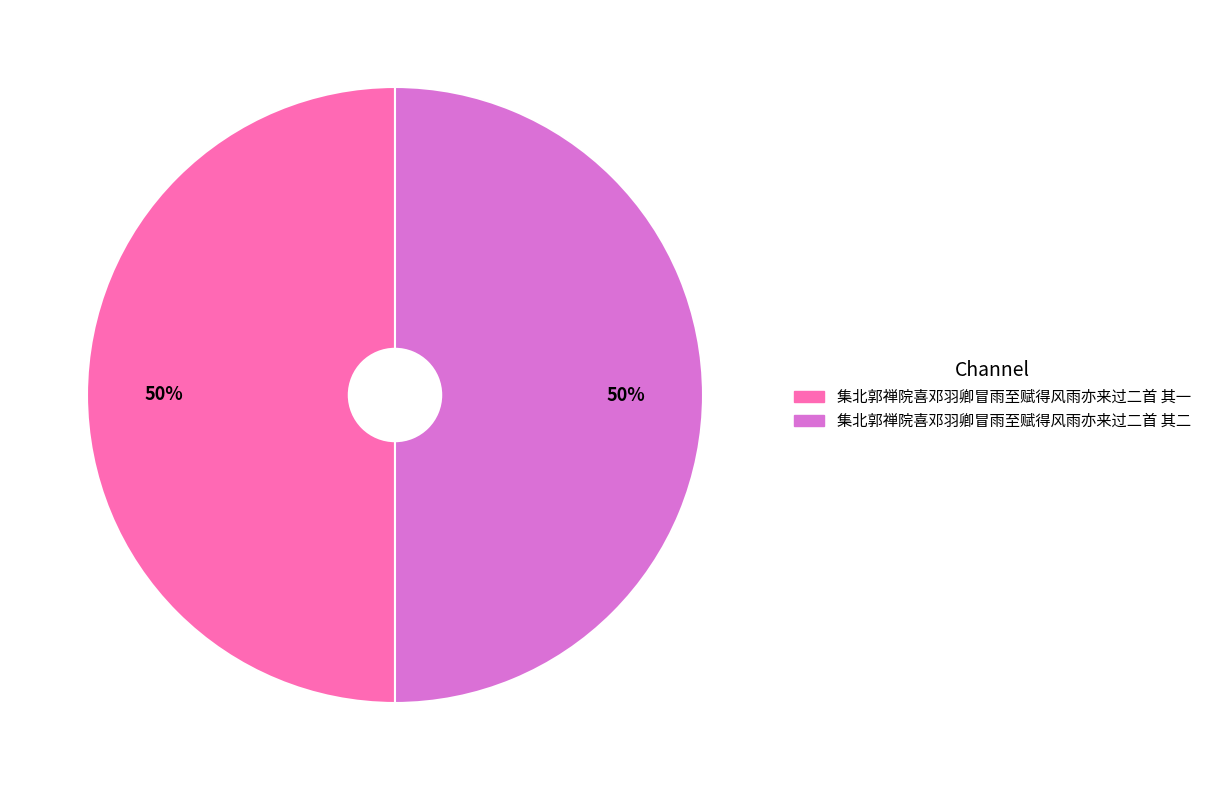

Do 集北郭禅院喜邓羽卿冒雨至赋得风雨亦来过二首 其二 and 集北郭禅院喜邓羽卿冒雨至赋得风雨亦来过二首 其一 together represent more than half of the pie?

Yes